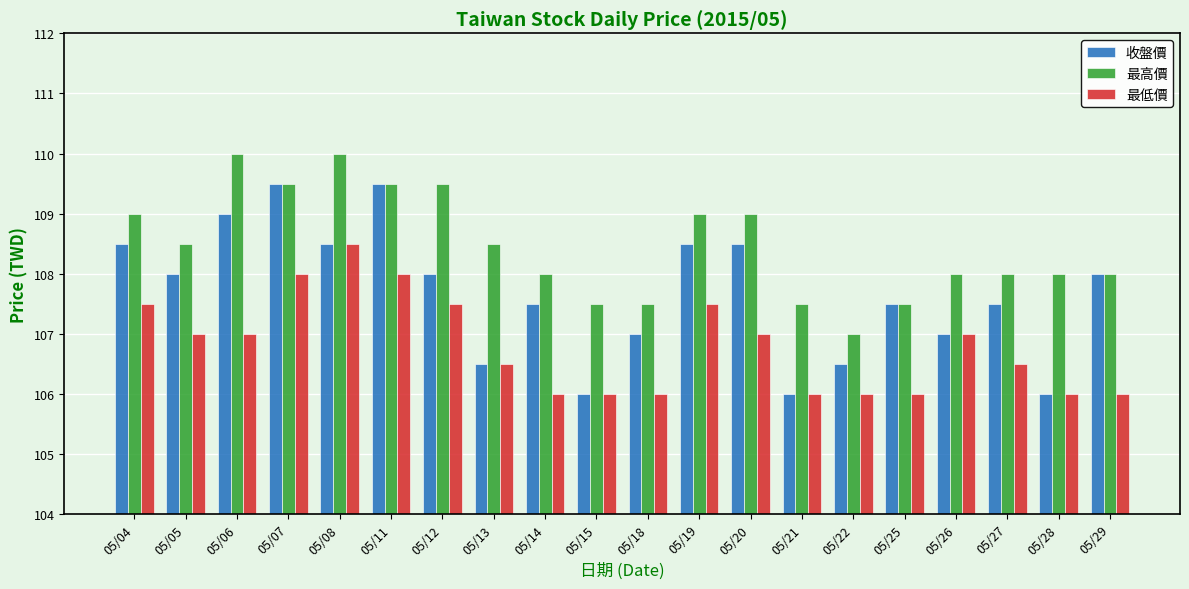

Reading left to right, transcribe all the data shown in this chart.

收盤價: 108.5	108.0	109.0	109.5	108.5	109.5	108.0	106.5	107.5	106.0	107.0	108.5	108.5	106.0	106.5	107.5	107.0	107.5	106.0	108.0
最高價: 109.0	108.5	110.0	109.5	110.0	109.5	109.5	108.5	108.0	107.5	107.5	109.0	109.0	107.5	107.0	107.5	108.0	108.0	108.0	108.0
最低價: 107.5	107.0	107.0	108.0	108.5	108.0	107.5	106.5	106.0	106.0	106.0	107.5	107.0	106.0	106.0	106.0	107.0	106.5	106.0	106.0